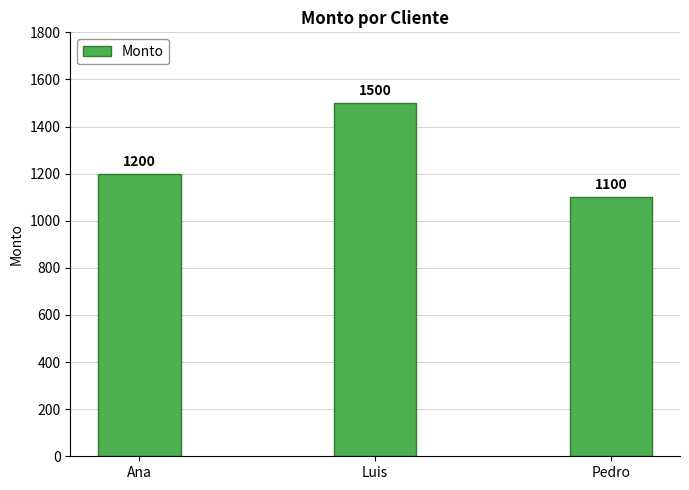

Reading left to right, list all the values displayed in this chart.

Ana=1200	Luis=1500	Pedro=1100